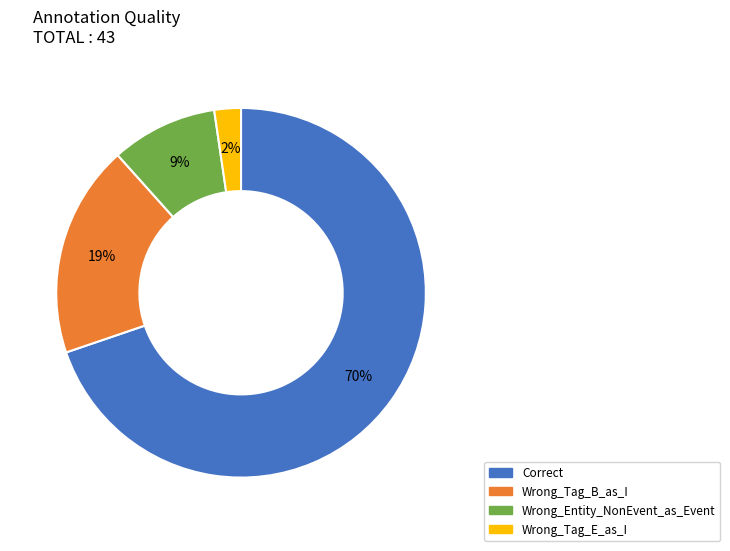

What is the majority slice?

Correct